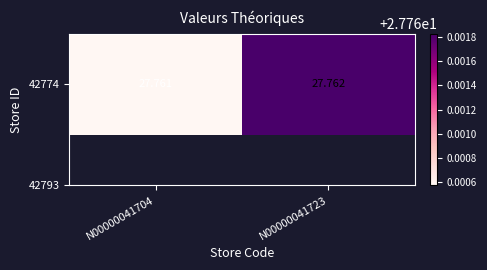

True or false: the data shows 16.2 at N00000041704.

False